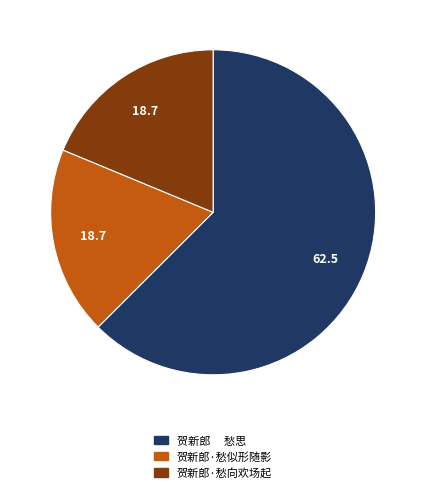

Approximately how many times larger is the value at 贺新郎 愁思 compared to 贺新郎·愁似形随影?

3.3